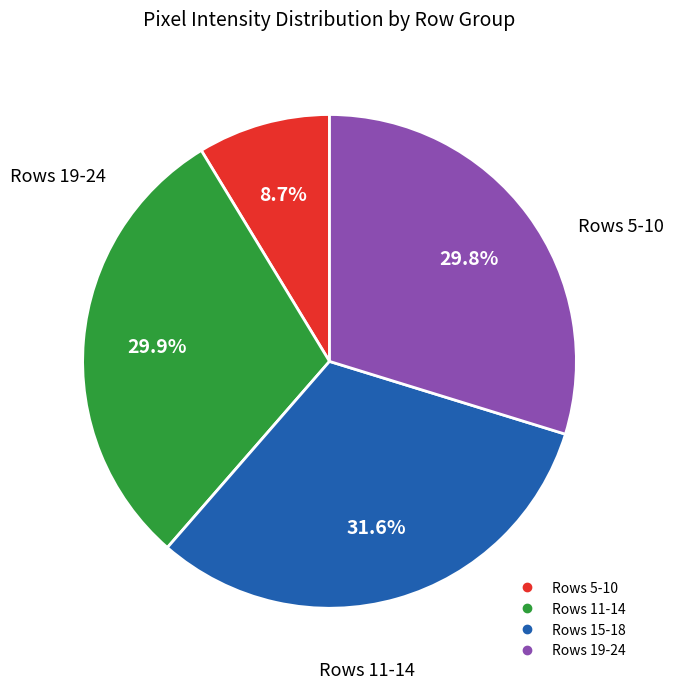

Is there any slice that represents more than half of the pie?

No